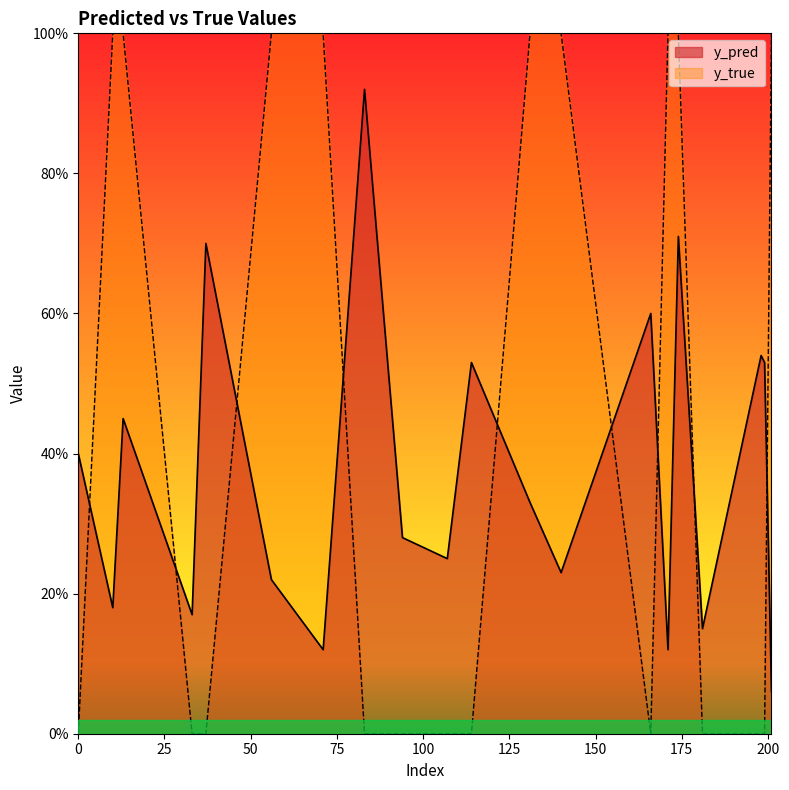

What is the difference between the maximum and minimum values in the y_pred series?

0.9